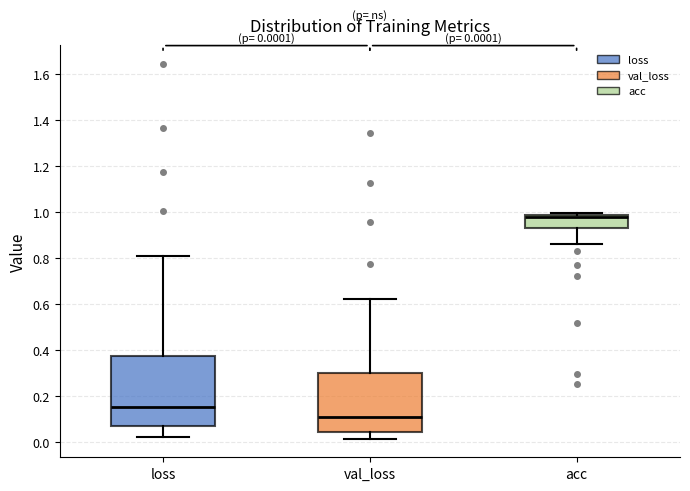

Which box has the lowest median line?

val_loss